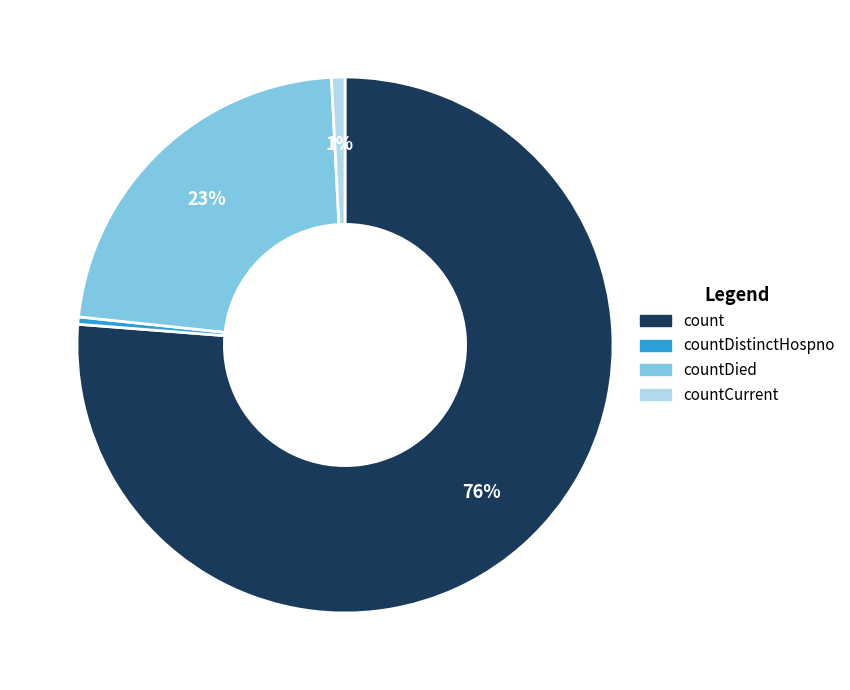

Which category accounts for the majority?

count